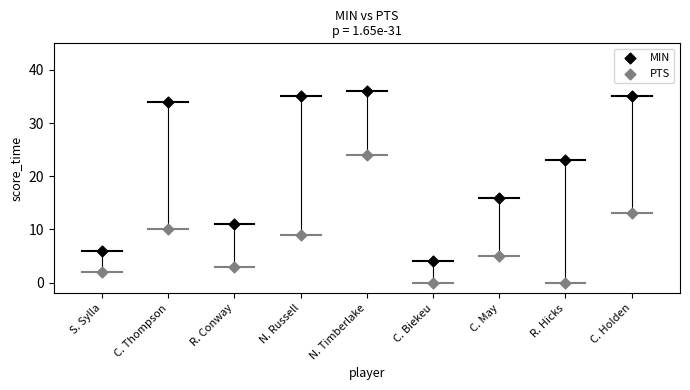

Which series contains the lowest Y value?

PTS